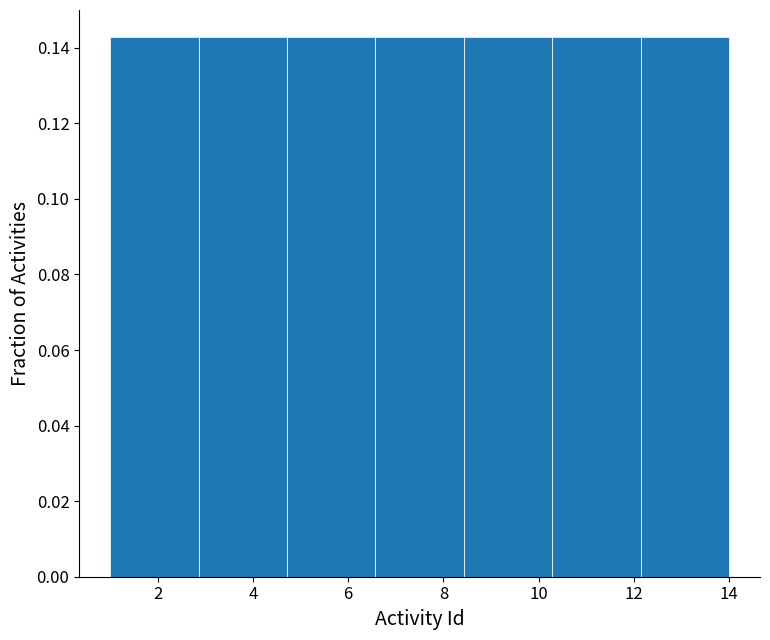

What is the height of the bar covering 1.0 to 2.8 on the x-axis? Neither the bar edges nor the heights are printed on the chart, so give them approximately, as read against the axes.

0.142